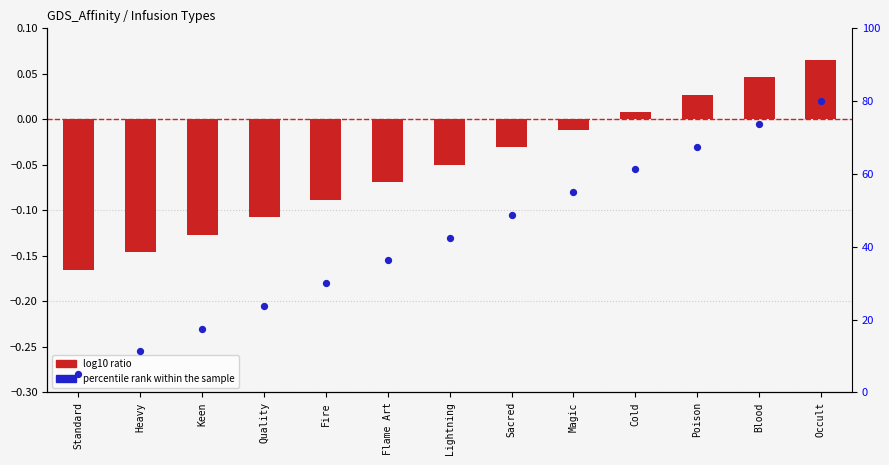

At how many categories does at least one series exceed 48?

6